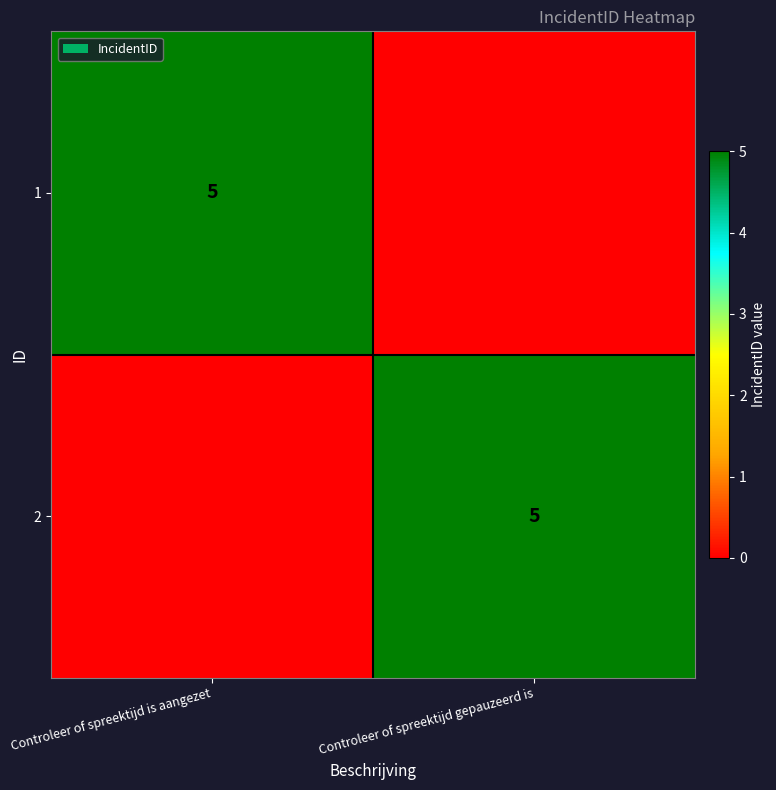

The 2 series shows 1 at Controleer of spreektijd gepauzeerd is. True or false?

False